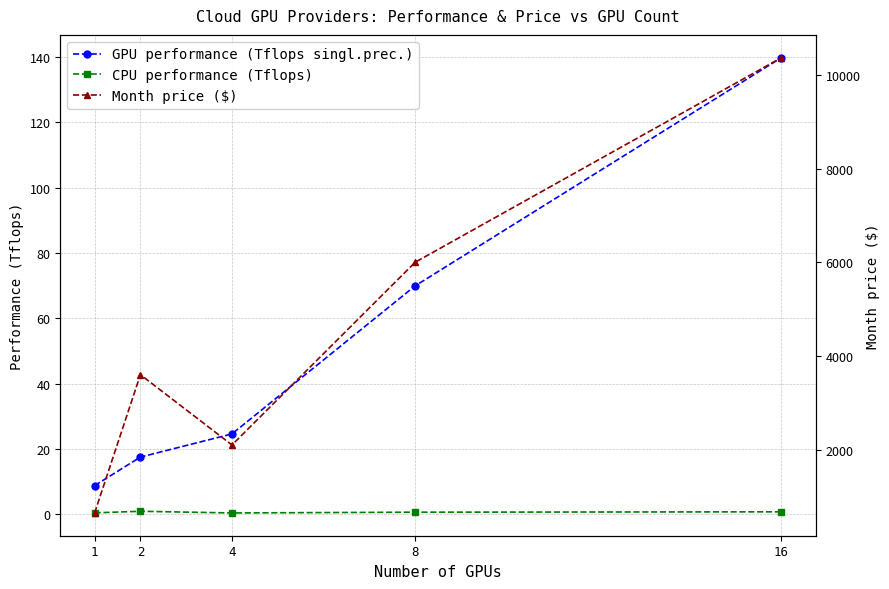

List the labels in order of CPU performance (Tflops) value, largest first.

2, 16, 8, 1, 4